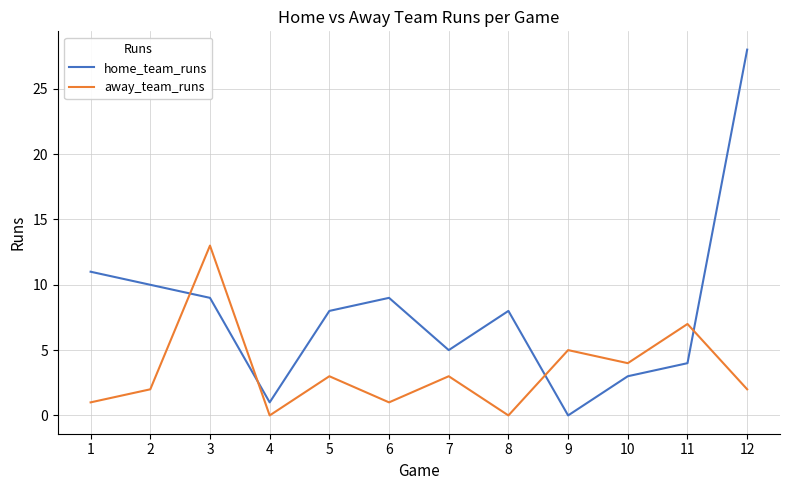

How many interior local valleys does the home_team_runs series have?

3